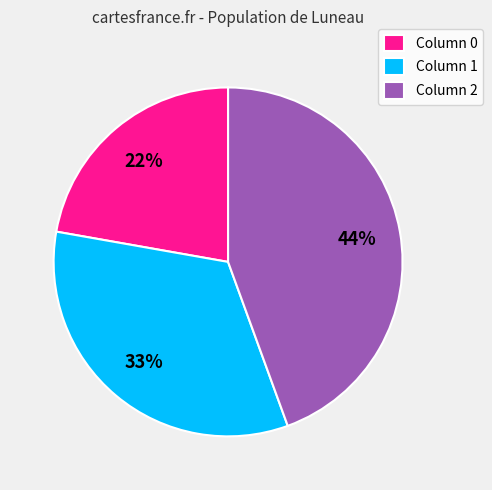

To the nearest percent, what is the combined percentage of Column 2 and Column 0?

67%